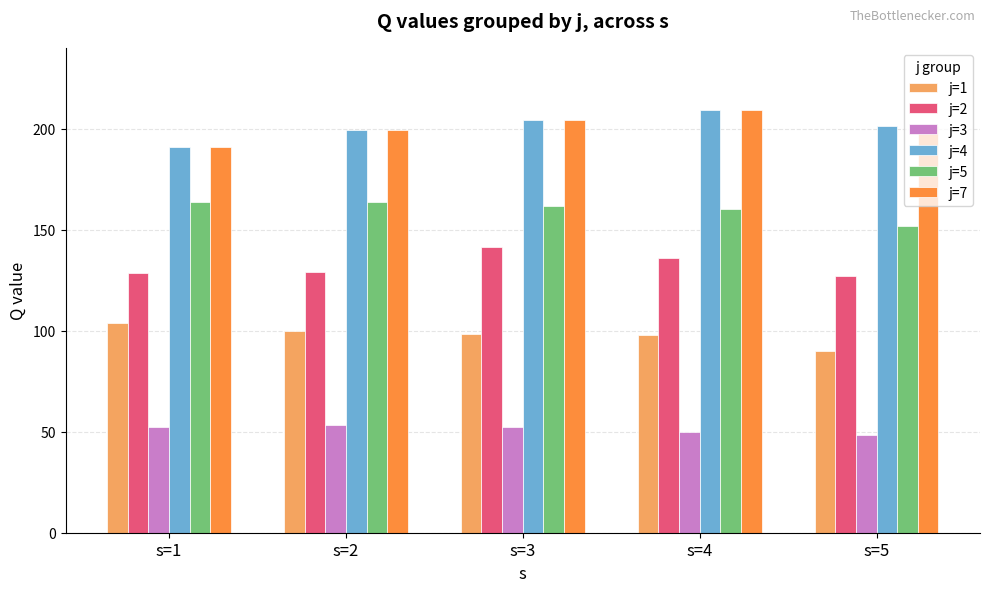

How many values in the j=7 series are below 201?

2